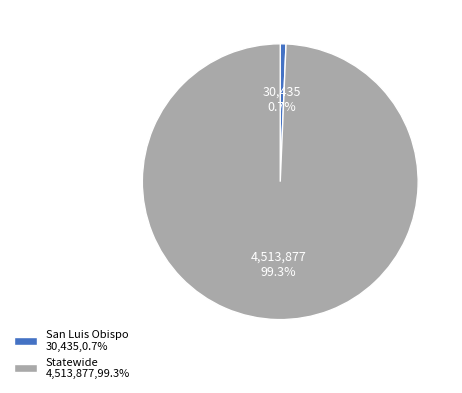

Count the number of slices in the pie.

2